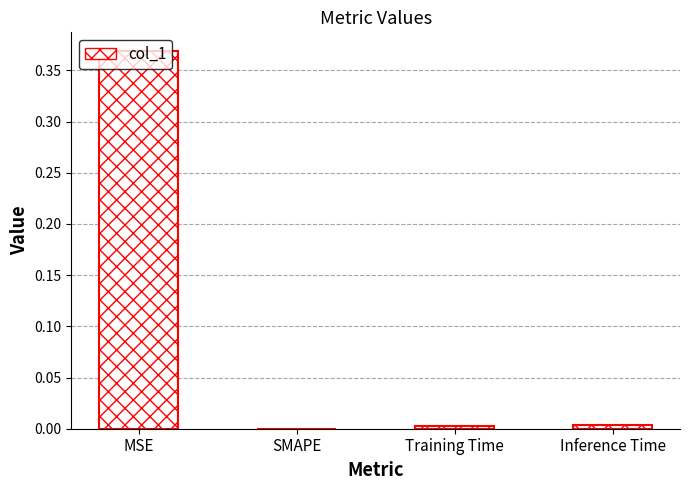

True or false: the data shows 0.5 at MSE.

False